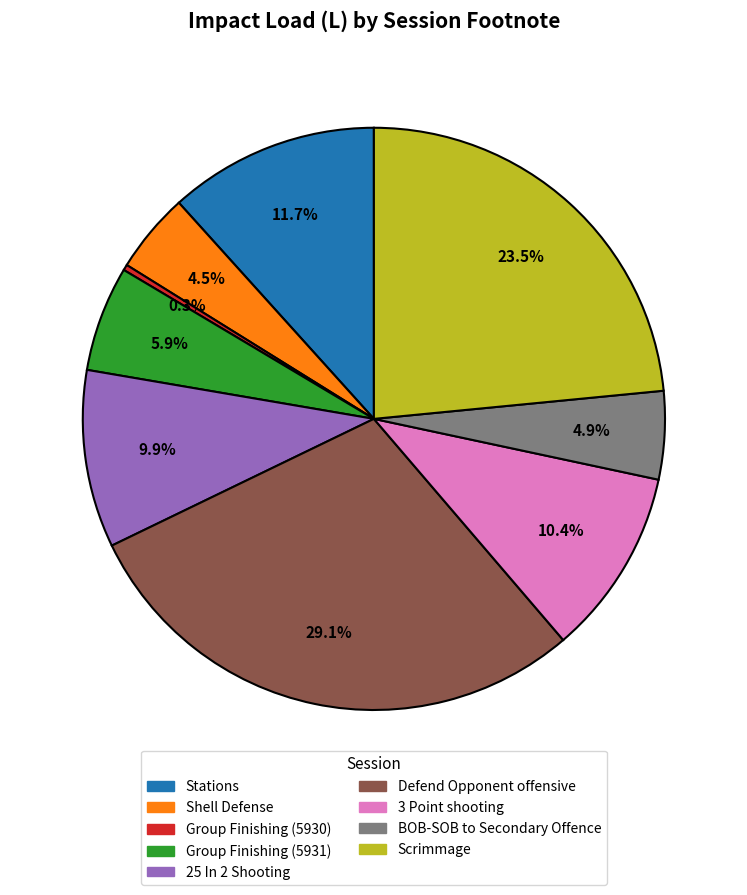

What percentage is the 25 In 2 Shooting slice, to the nearest percent?

10%